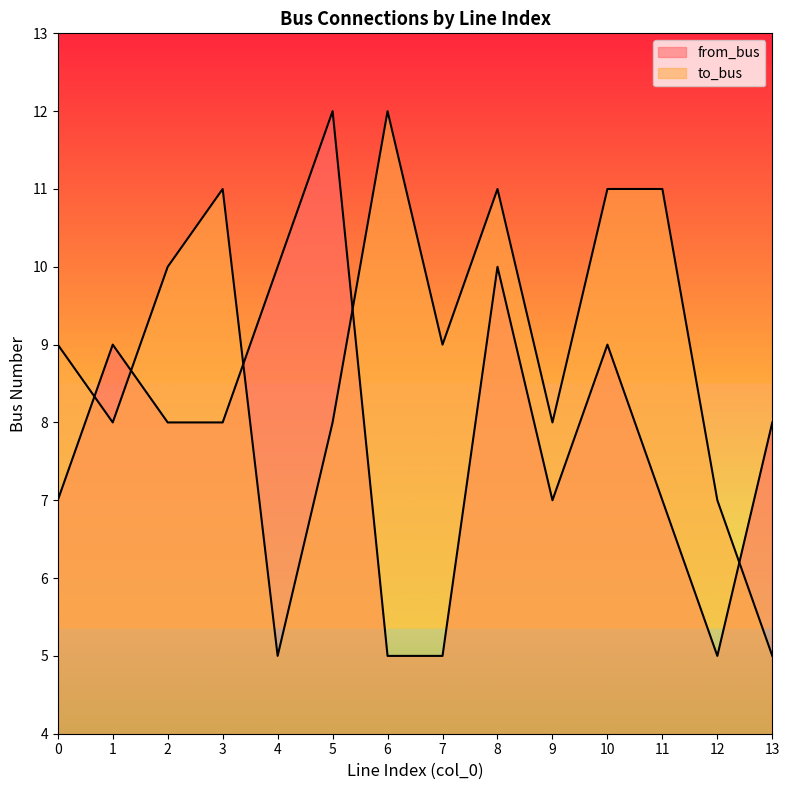

At which category does the chart reach its minimum across all series?

4